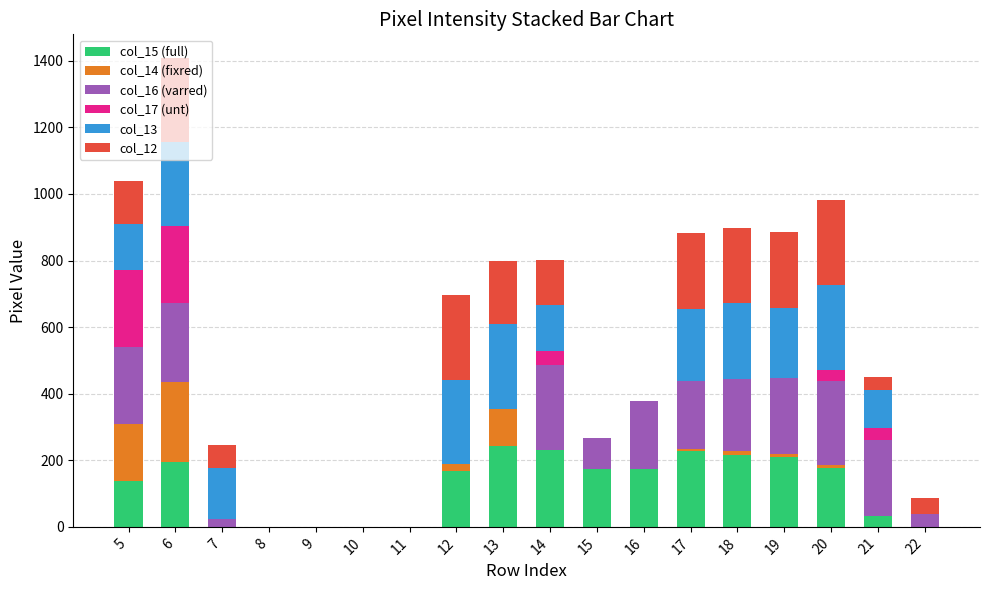

At which category is the sum across all series the highest?

6